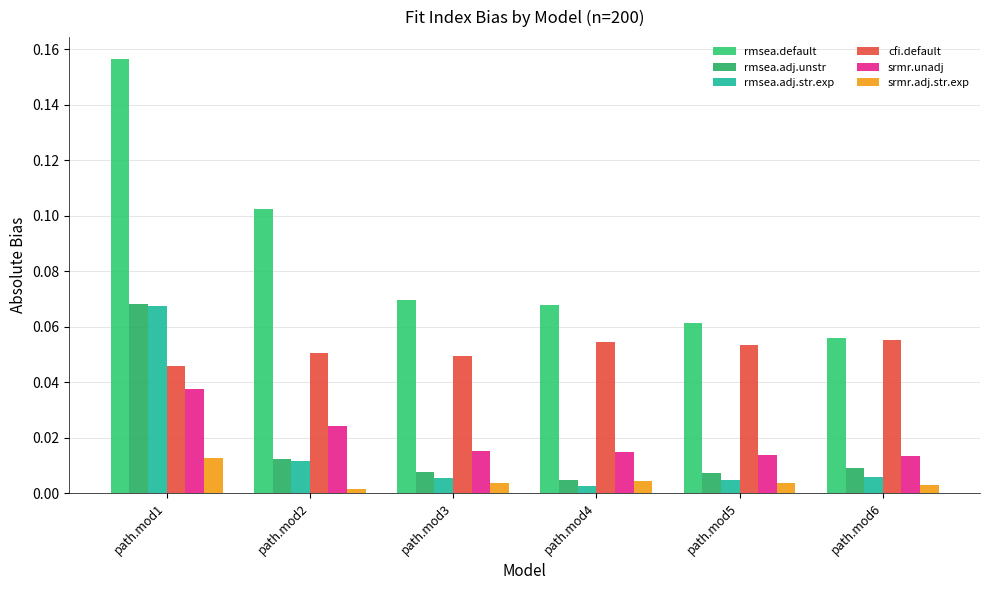

List the labels in order of srmr.unadj value, smallest first.

path.mod6, path.mod5, path.mod4, path.mod3, path.mod2, path.mod1